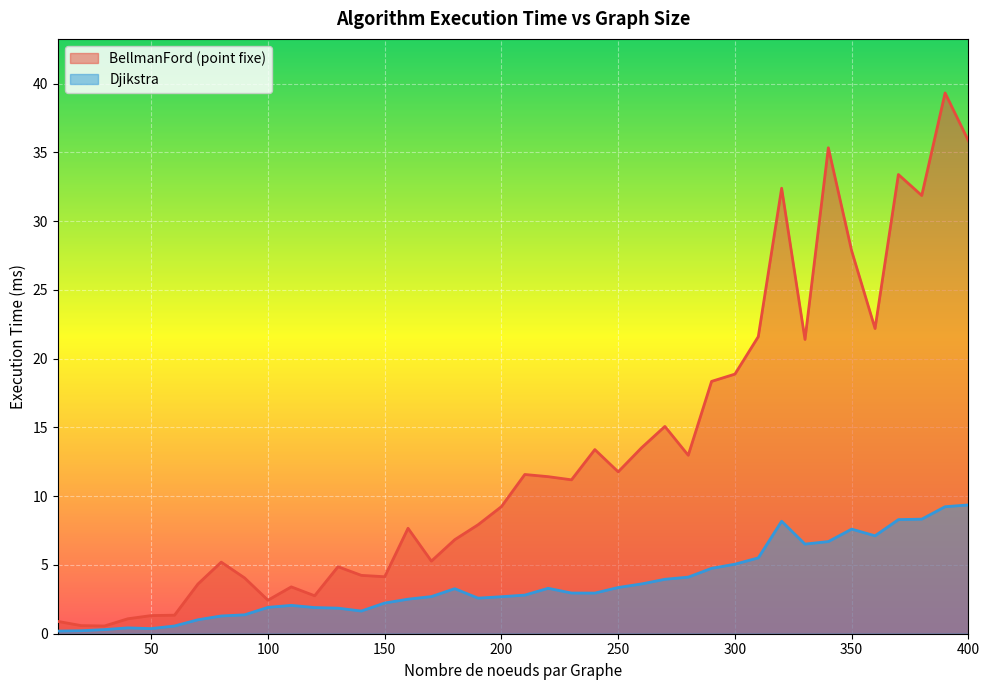

The Djikstra series shows 2.5 at 160. True or false?

True